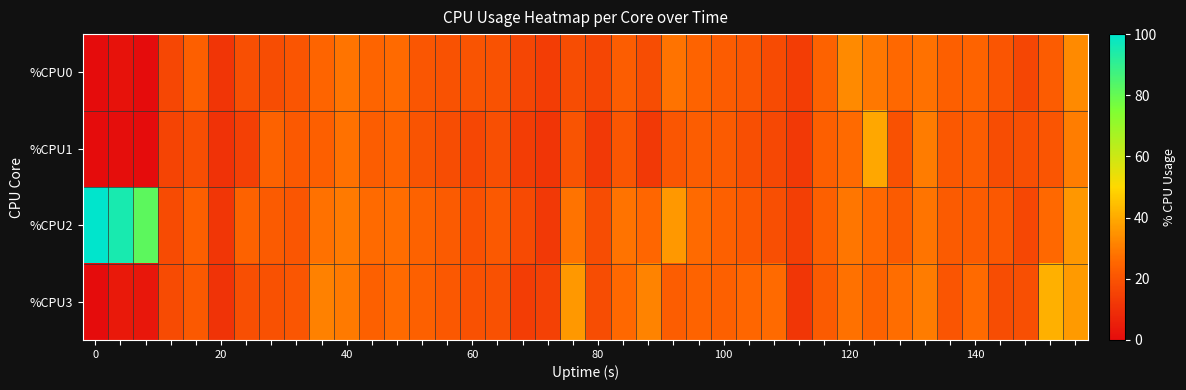

At how many categories does at least one series exceed 49?

3